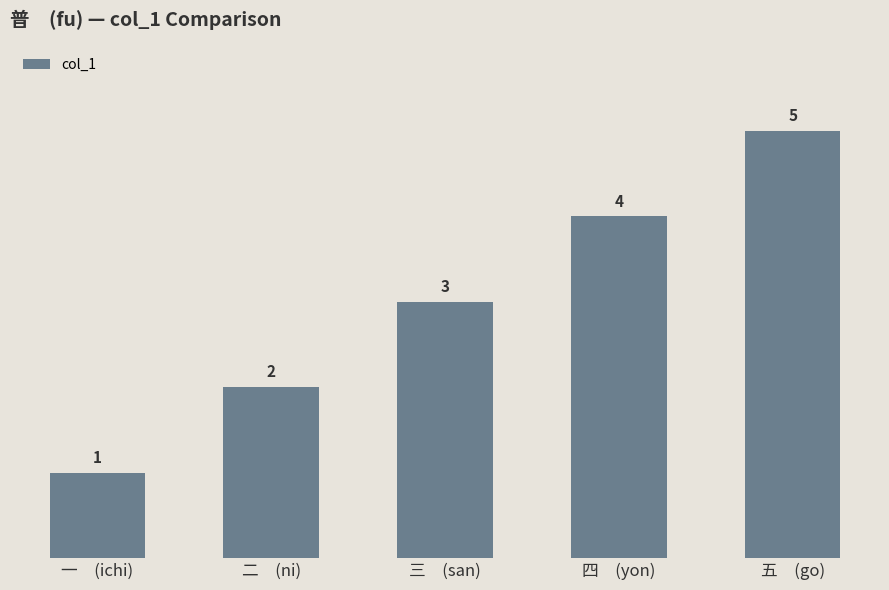

What is the label of the 1st bar from the left?

一　(ichi)